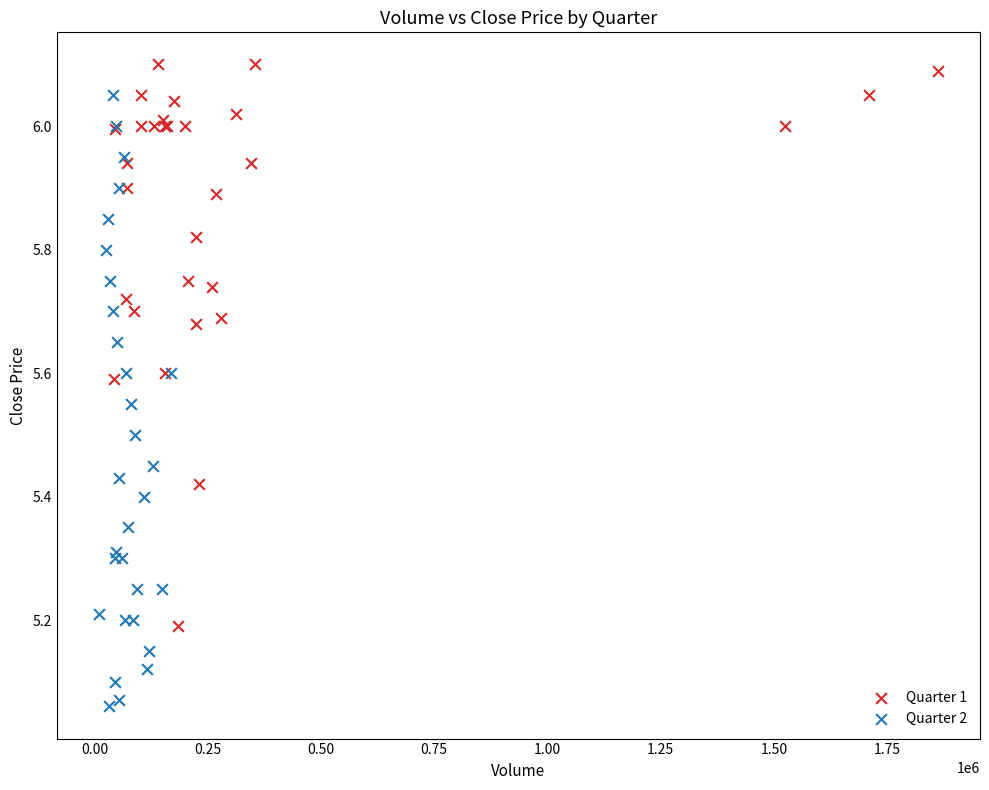

Which series reaches the maximum Y coordinate?

Quarter 1